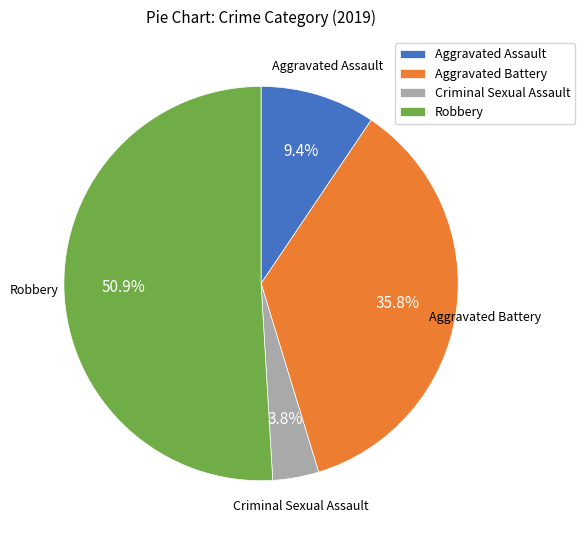

To the nearest percent, what portion does Aggravated Battery represent?

36%